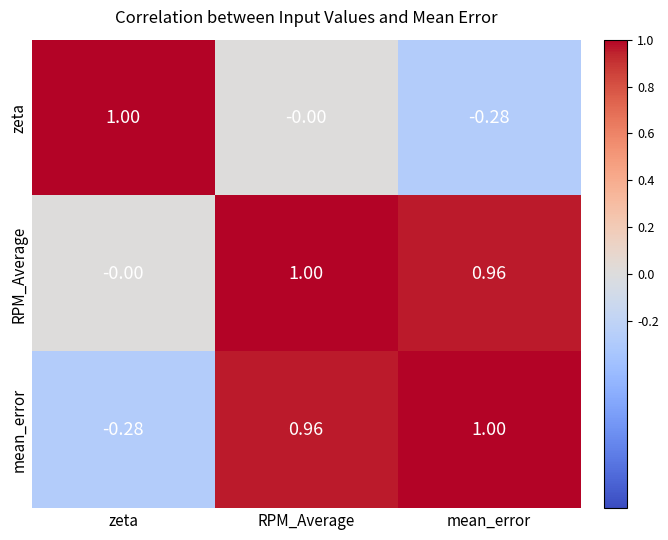

Which series changed the most between RPM_Average and mean_error?

zeta